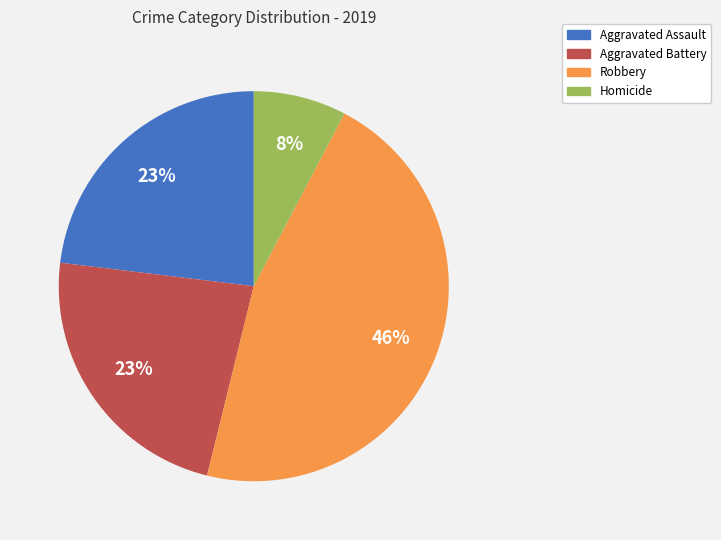

How many slices are in this pie chart?

4